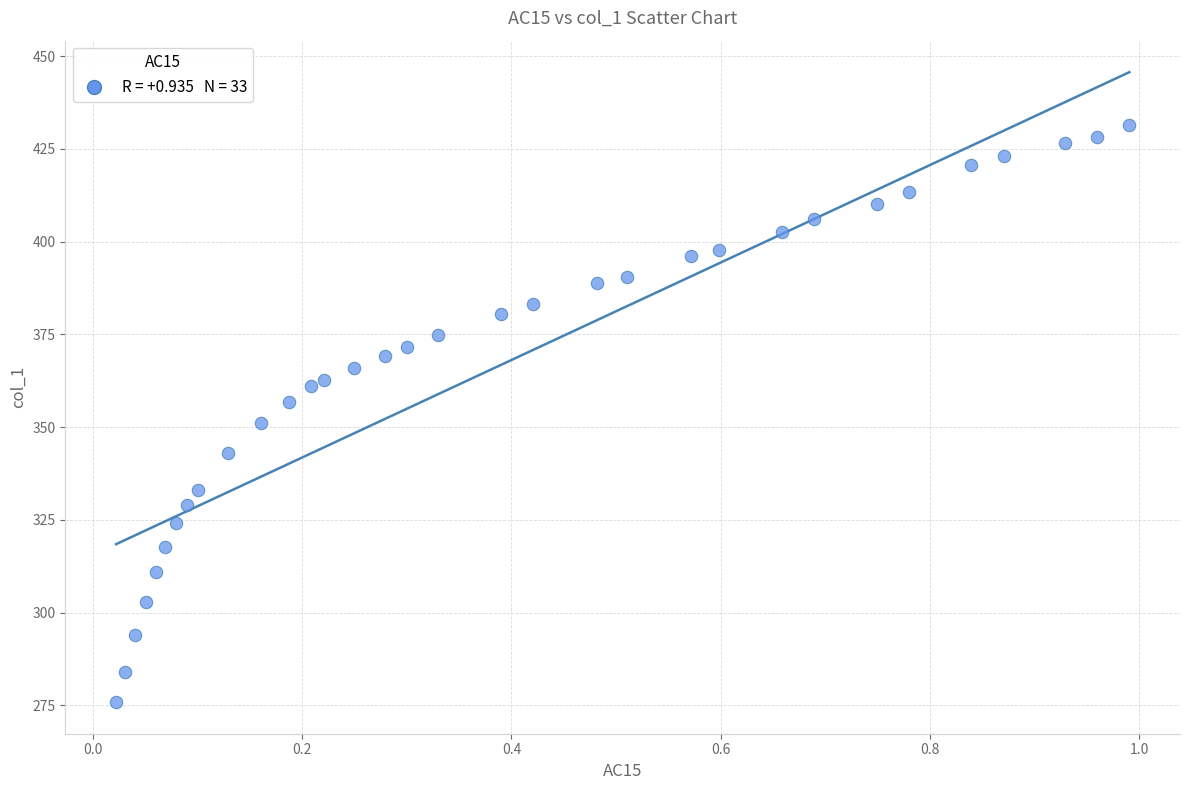

What is the range of X values (max minus min)?

1.0